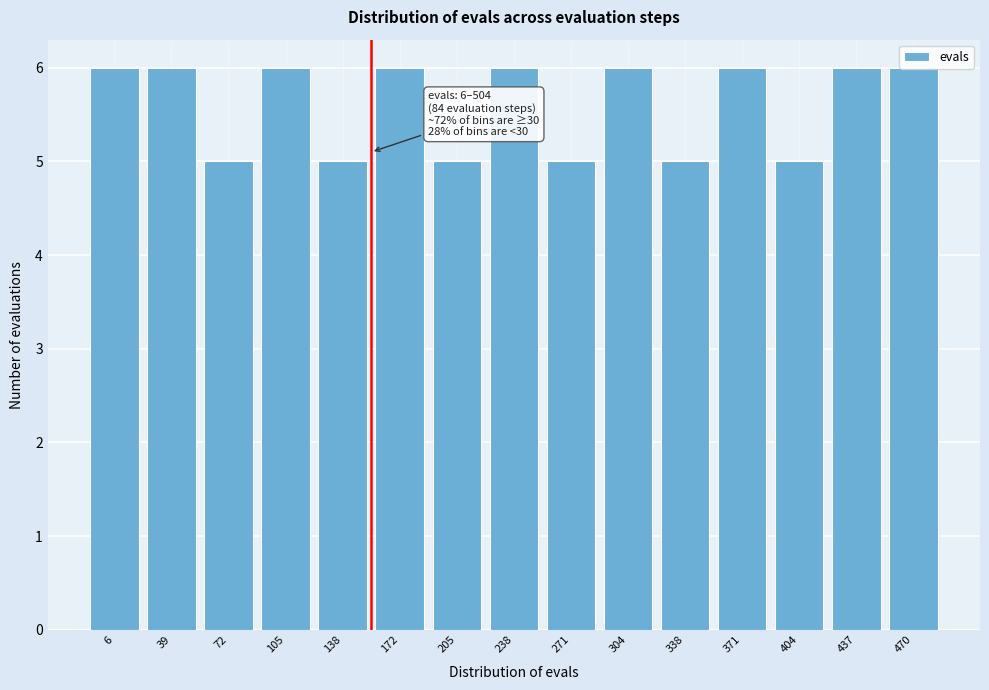

What is the sum of all values?

84